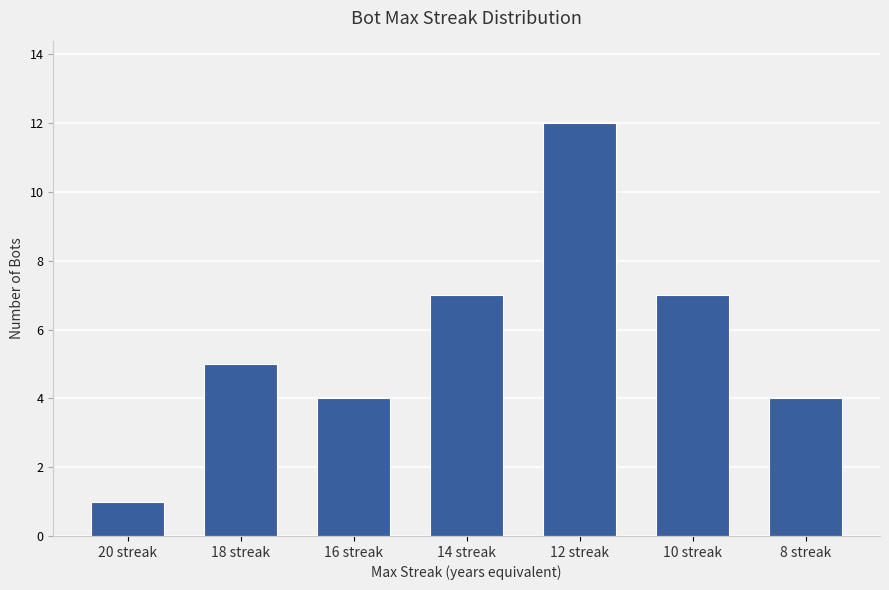

Reading left to right, extract all data points from this chart.

20 streak=1	18 streak=5	16 streak=4	14 streak=7	12 streak=12	10 streak=7	8 streak=4